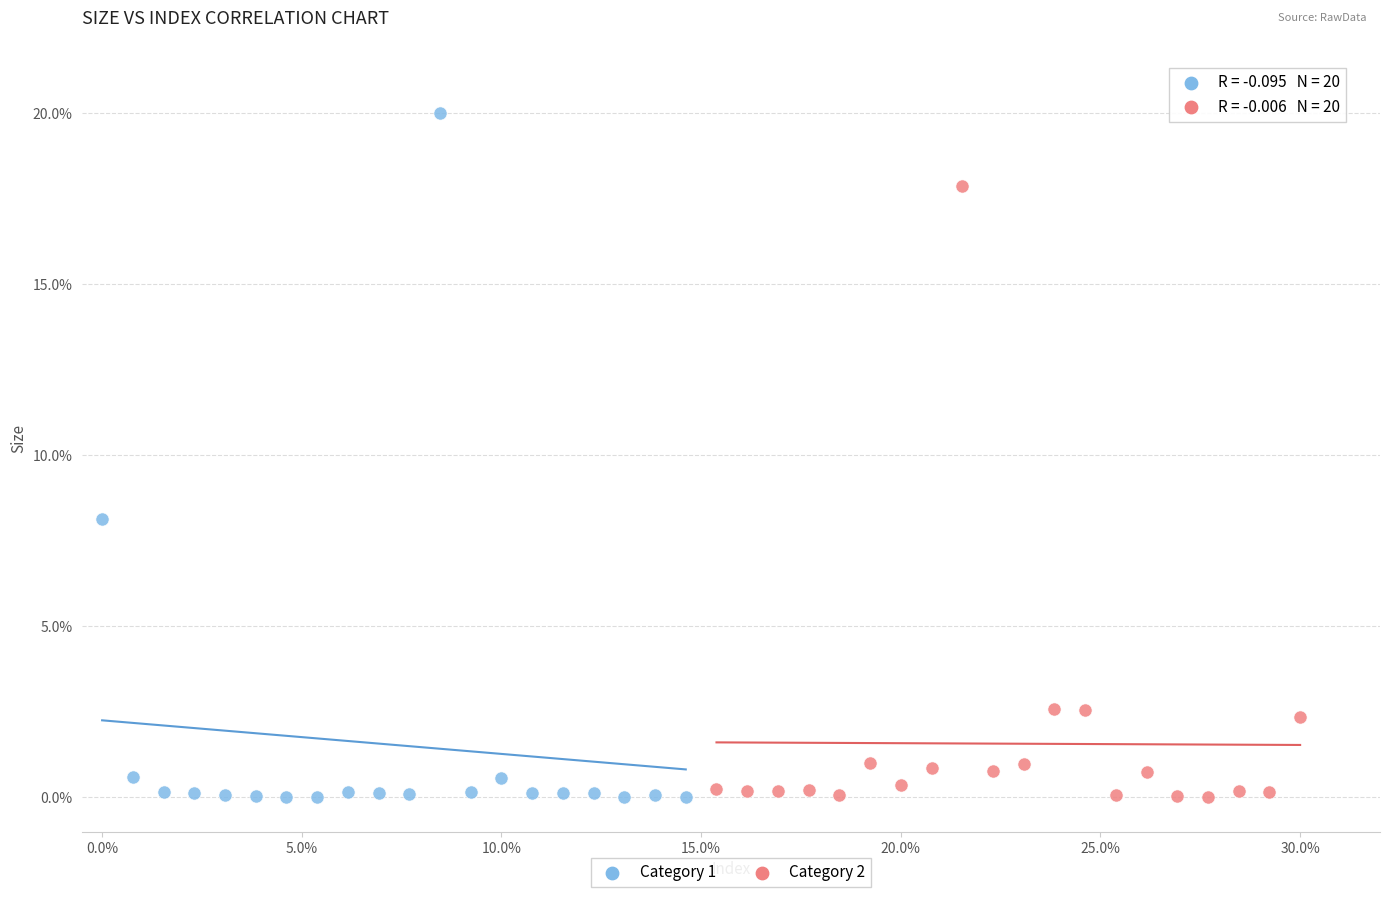

What are all the series names shown in the legend?

Category 1, Category 2